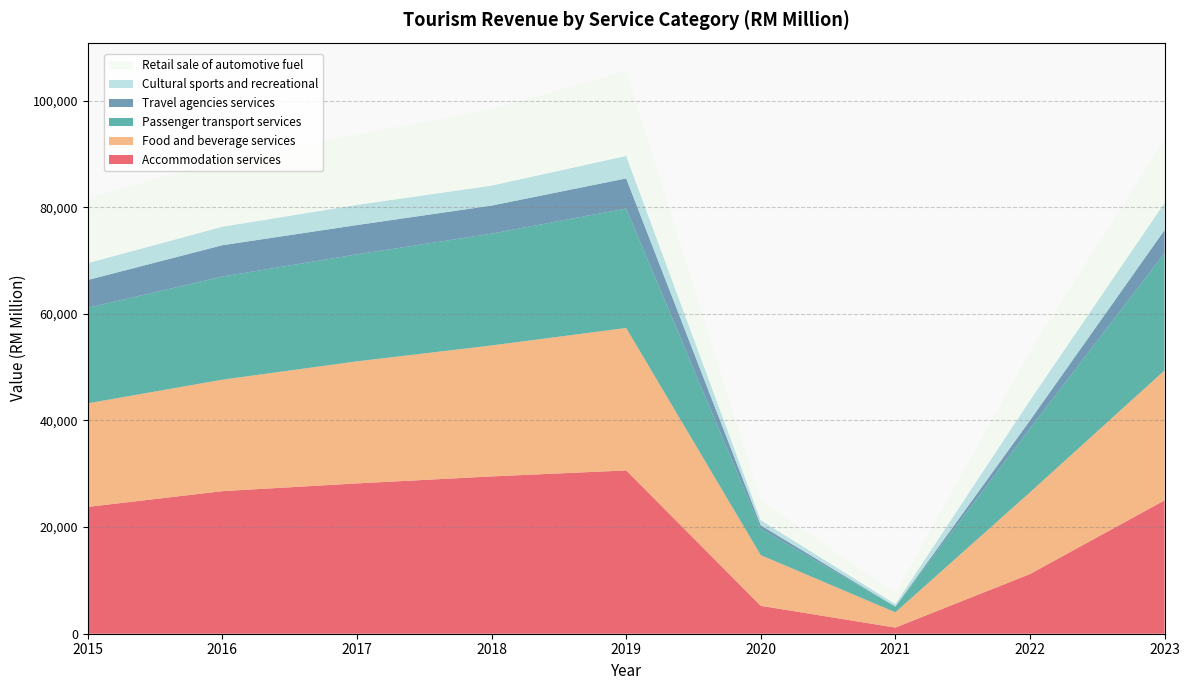

Reading right to left, extract all data points from this chart.

Accommodation services: 2023=25022.5	2022=11190.6	2021=1152.2	2020=5231.9	2019=30633.0	2018=29505.5	2017=28198.3	2016=26740.8	2015=23789.7
Food and beverage services: 2023=24377.4	2022=15328.1	2021=2861.7	2020=9508.6	2019=26721.7	2018=24570.2	2017=22896.4	2016=20914.6	2015=19424.0
Passenger transport services: 2023=21981.8	2022=11977.4	2021=1066.9	2020=4919.3	2019=22408.3	2018=20965.4	2017=20065.6	2016=19344.3	2015=17922.5
Travel agencies services: 2023=4345.4	2022=1515.2	2021=21.6	2020=677.1	2019=5650.6	2018=5270.5	2017=5501.0	2016=5877.7	2015=5219.6
Cultural sports and recreational: 2023=5115.3	2022=3778.2	2021=466.8	2020=964.2	2019=4222.0	2018=3756.5	2017=3789.9	2016=3479.5	2015=3169.1
Retail sale of automotive fuel: 2023=11975.6	2022=9165.6	2021=2038.9	2020=3651.2	2019=15965.7	2018=14325.9	2017=13201.8	2016=12597.0	2015=12126.8